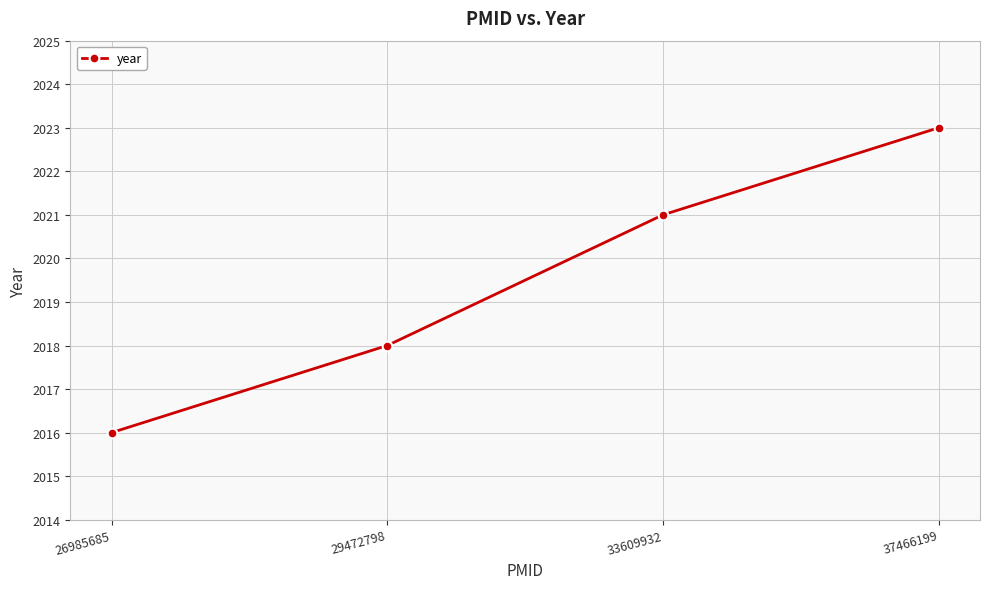

Rank the categories by value from highest to lowest.

37466199, 33609932, 29472798, 26985685